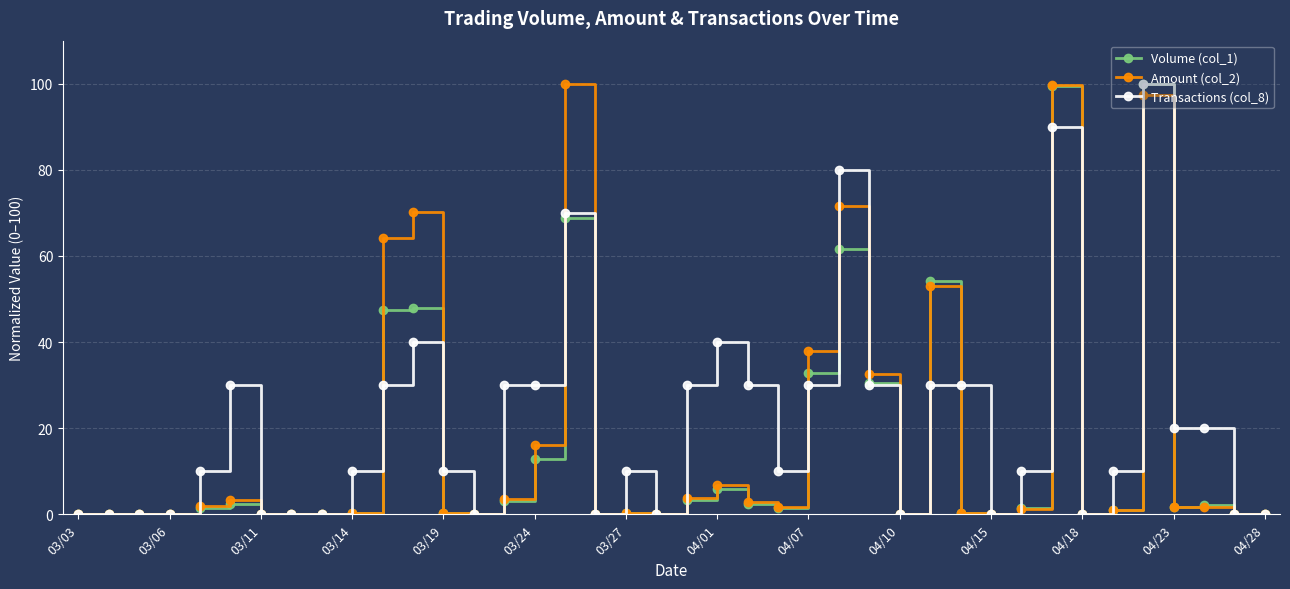

List the series in order of their overall mean, highest first.

Transactions (col_8), Amount (col_2), Volume (col_1)